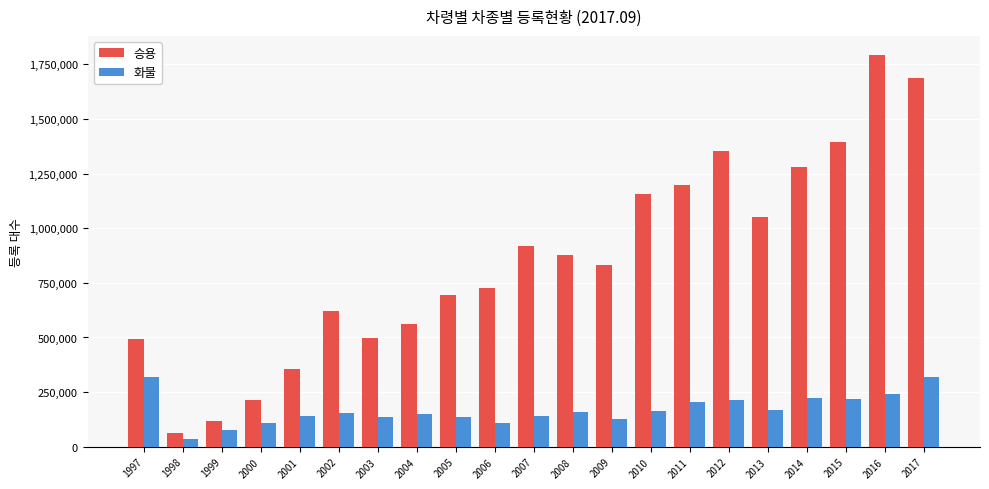

True or false: 승용 has a value of 620704 at 2002.

True